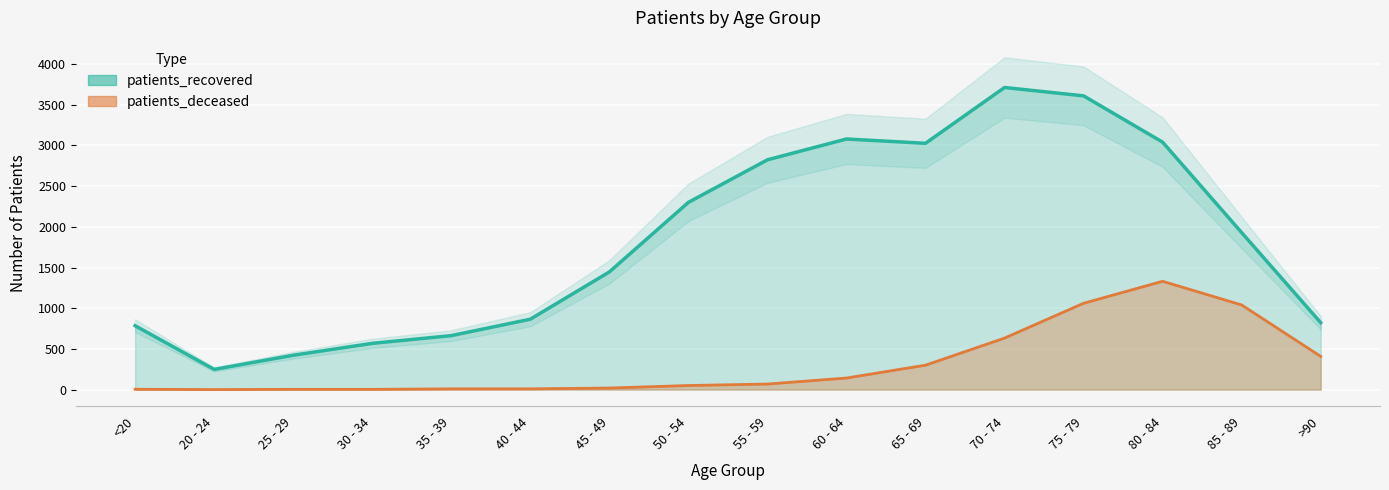

True or false: patients_deceased and patients_recovered intersect in this chart.

False